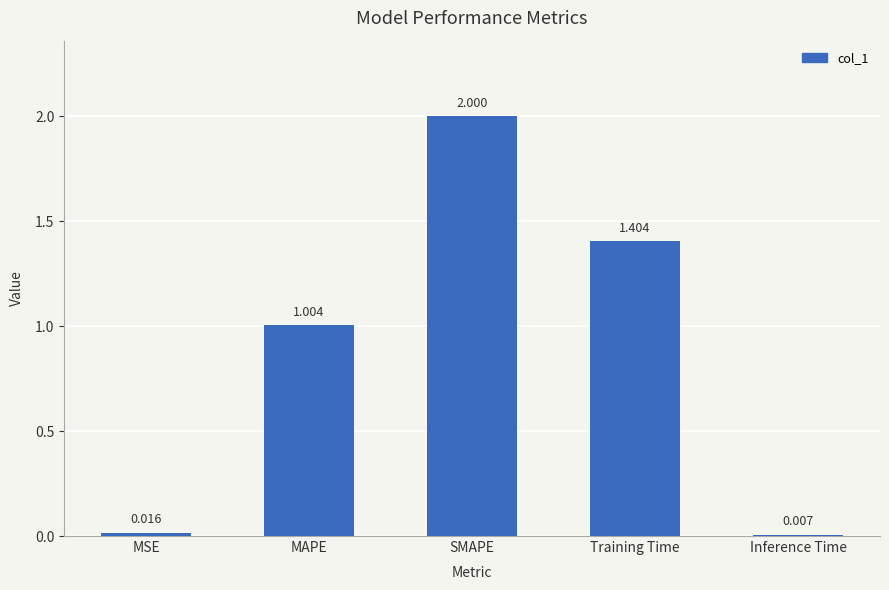

Approximately how many times larger is the value at Training Time compared to SMAPE?

0.7